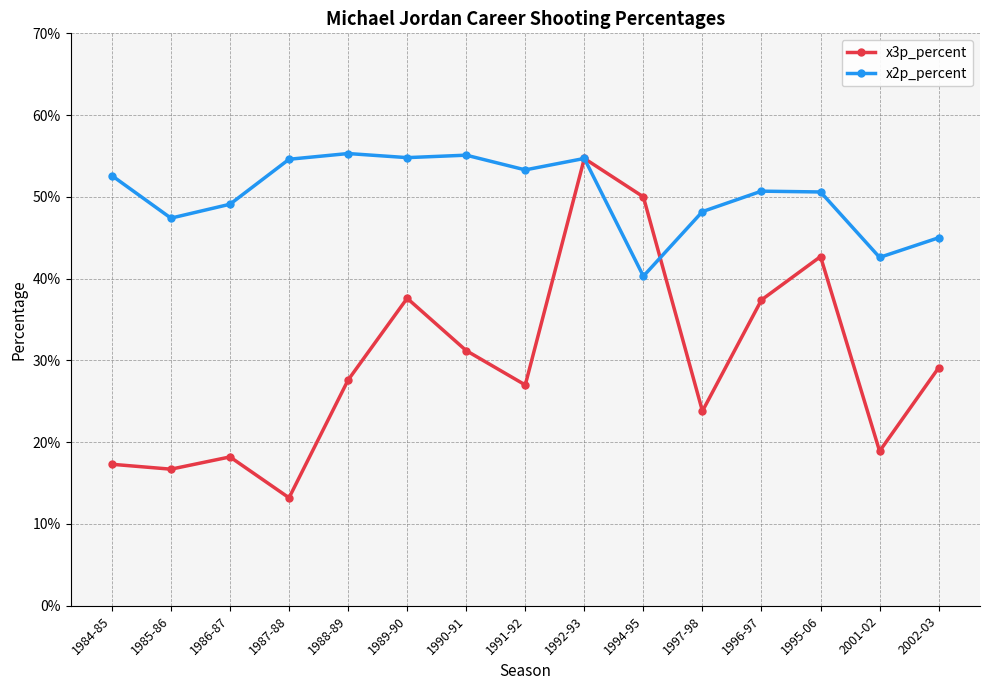

At which category does the chart reach its peak across all series?

1988-89